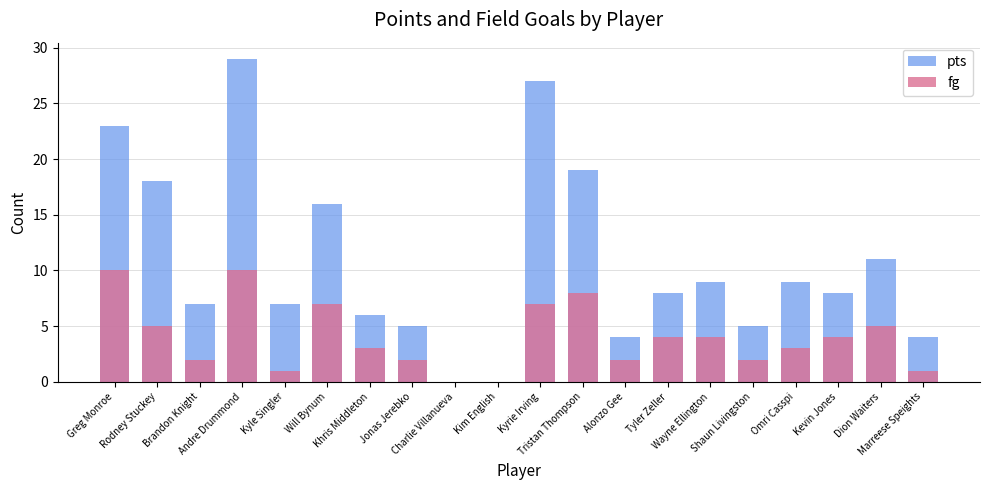

What position from the left is Tyler Zeller?

14